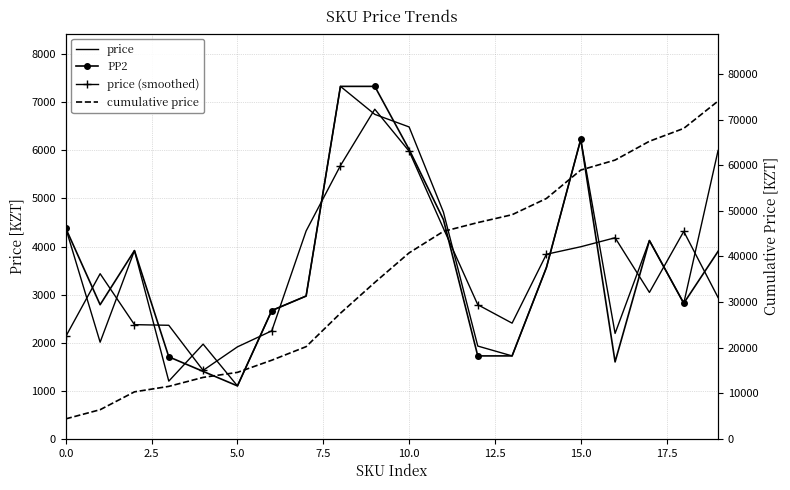

What is the minimum value for price?

1101.0